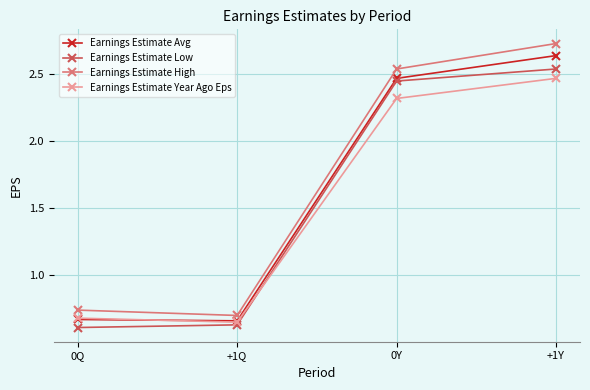

At how many categories does at least one series exceed 1?

2